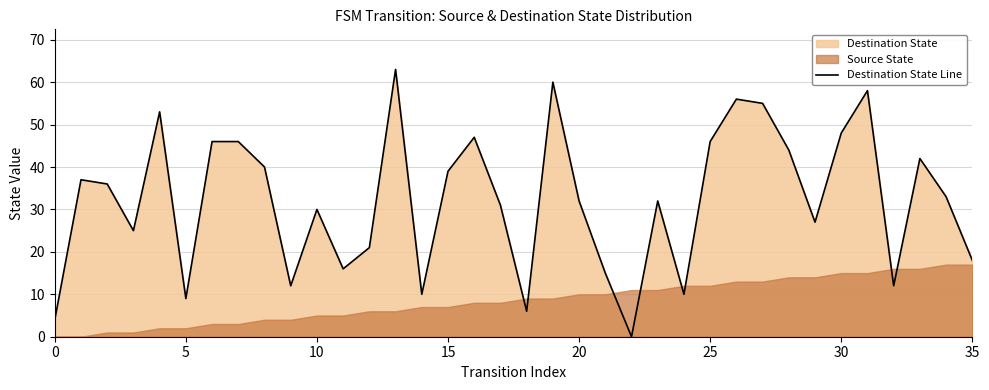

Reading left to right, what are all the values shown in this chart?

4	37	36	25	53	9	46	46	40	12	30	16	21	63	10	39	47	31	6	60	32	15	0	32	10	46	56	55	44	27	48	58	12	42	33	18